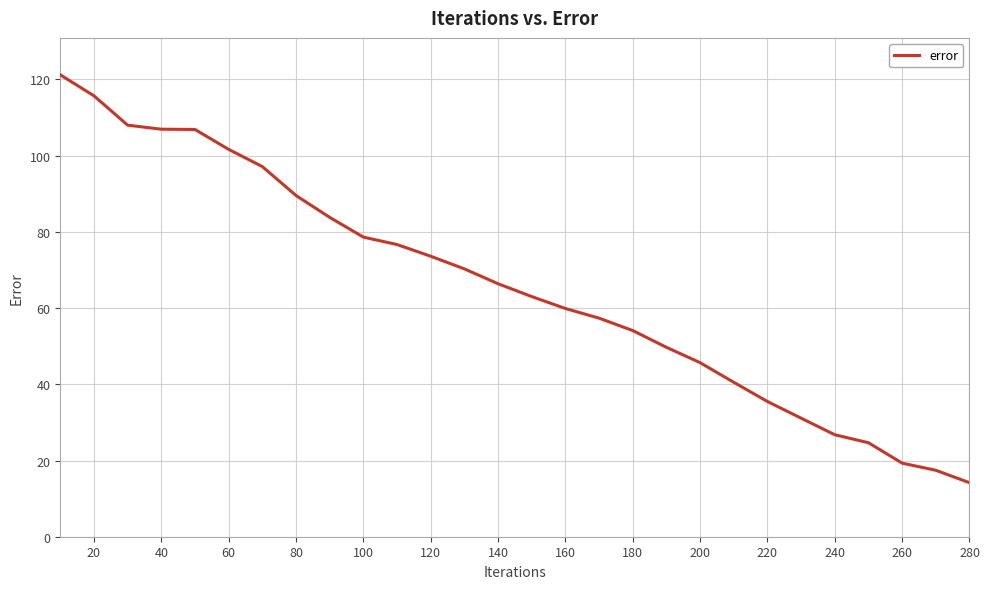

True or false: there are more than 2 points higher than both neighbors.

False